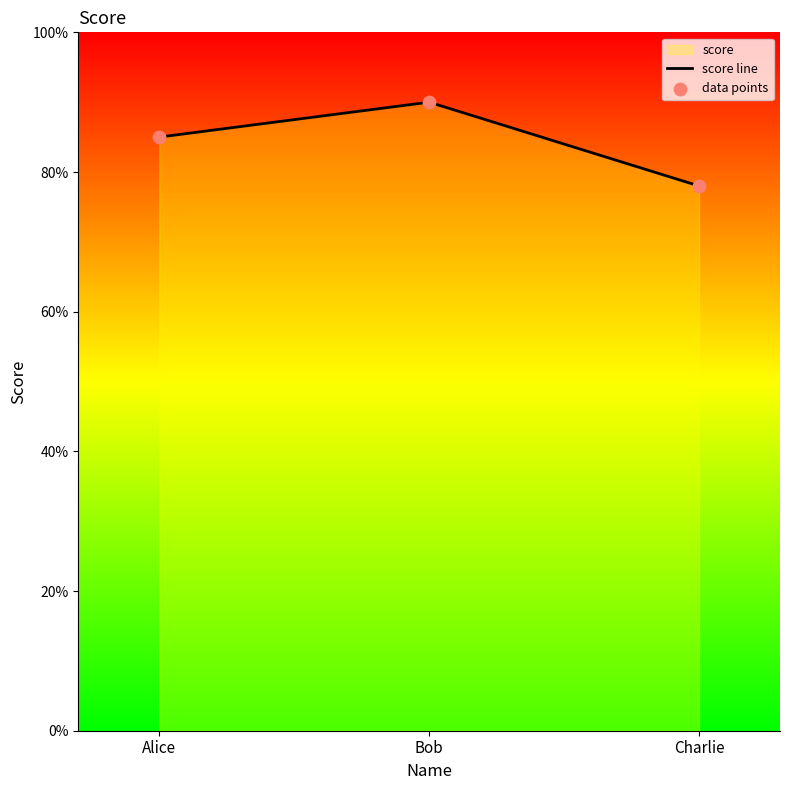

What is the total value across all series at Alice?

170